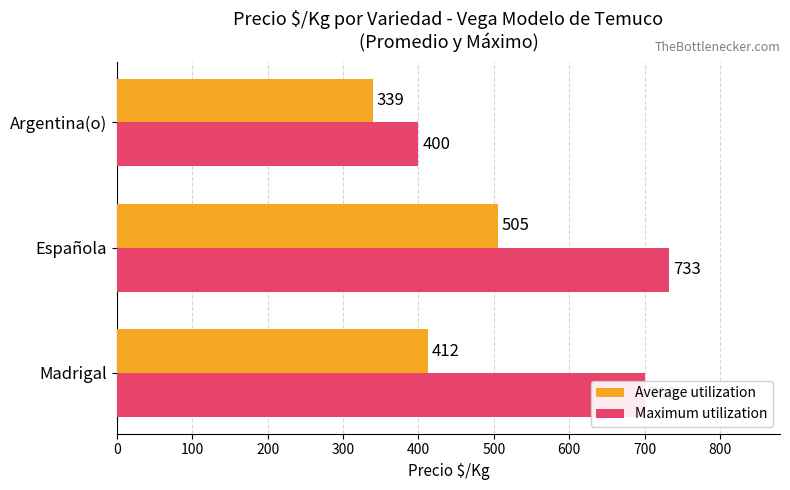

What is the difference between the highest and lowest values at Argentina(o)?

61